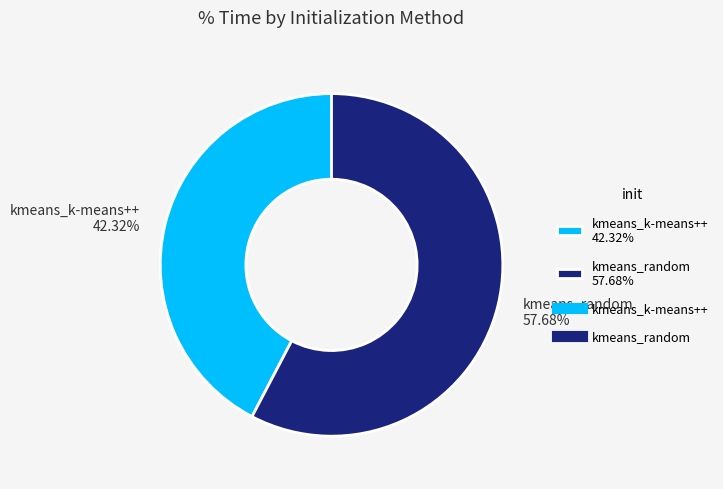

Which slice is the largest?

kmeans_random